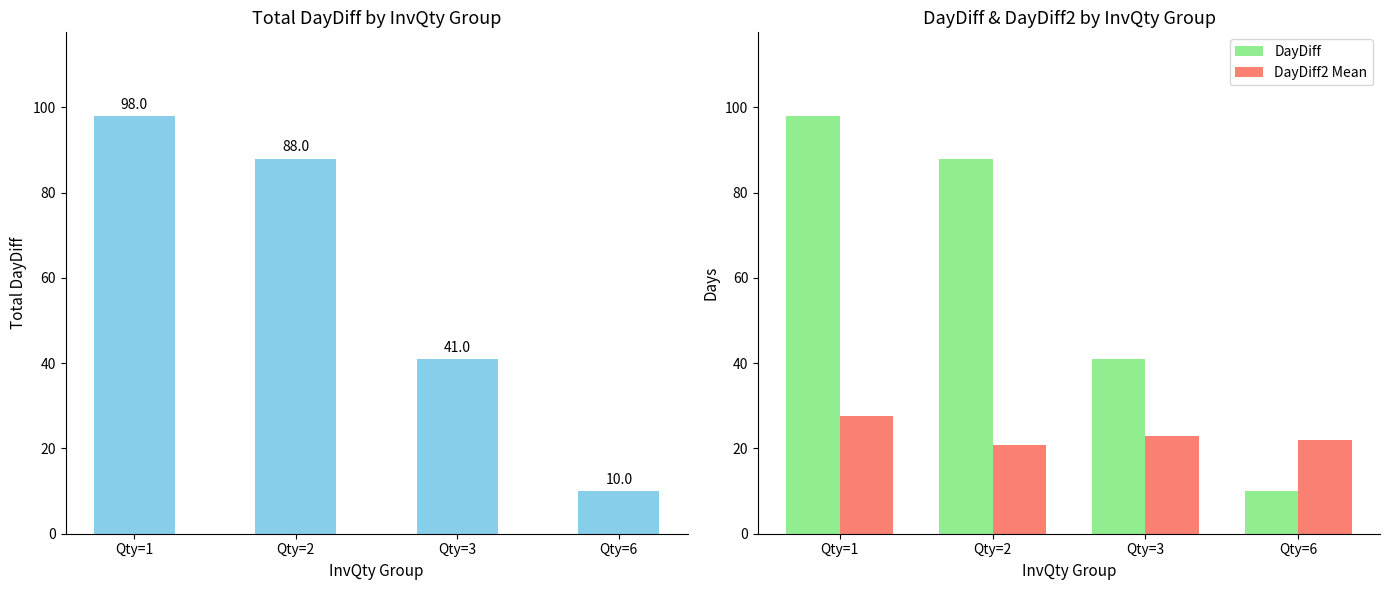

True or false: DayDiff has a value of 6.4 at Qty=6.

False